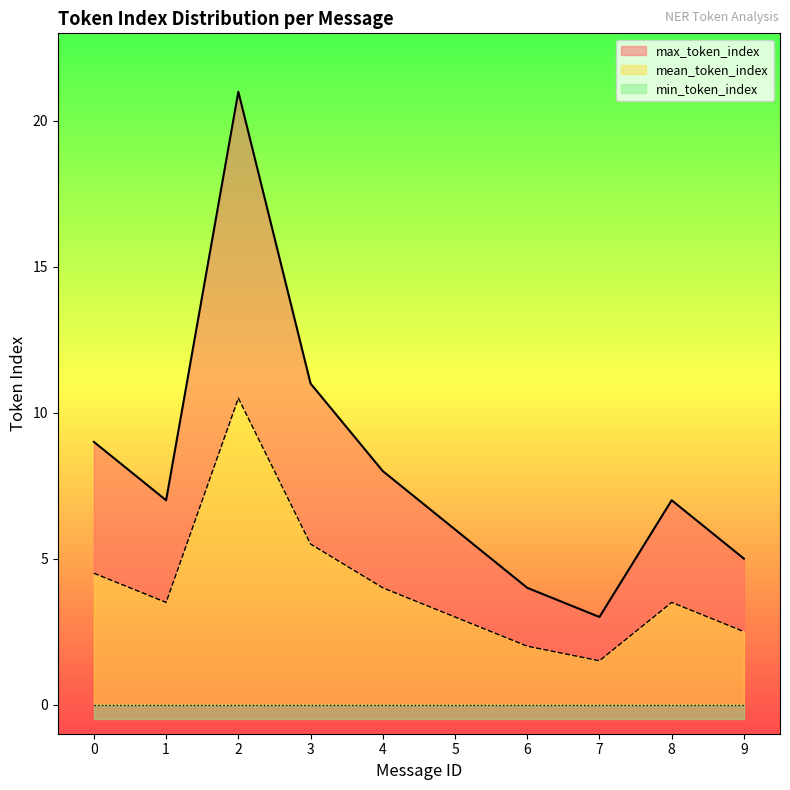

How many interior local valleys does the mean_token_index series have?

2